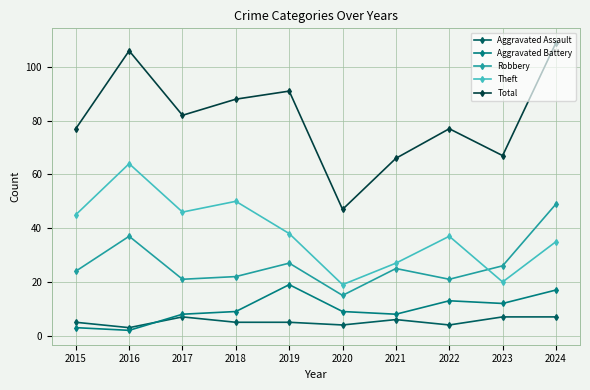

The value of Total at 2017 is 45. True or false?

False